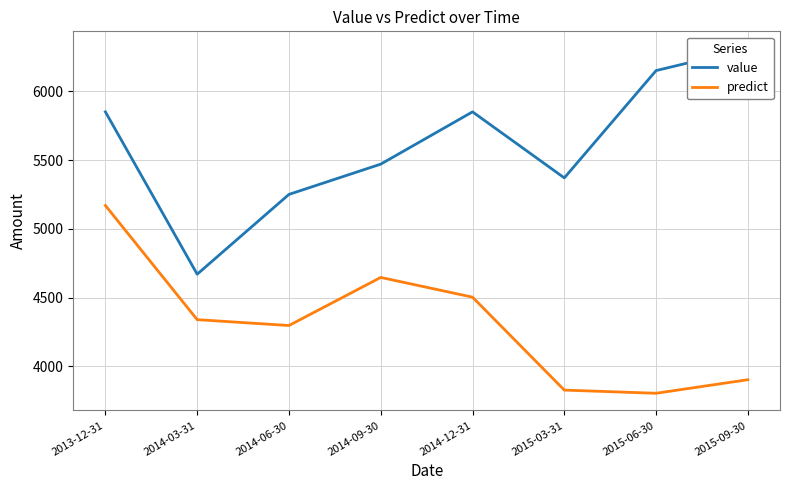

What value does the predict series have at 2015-06-30?

3804.5